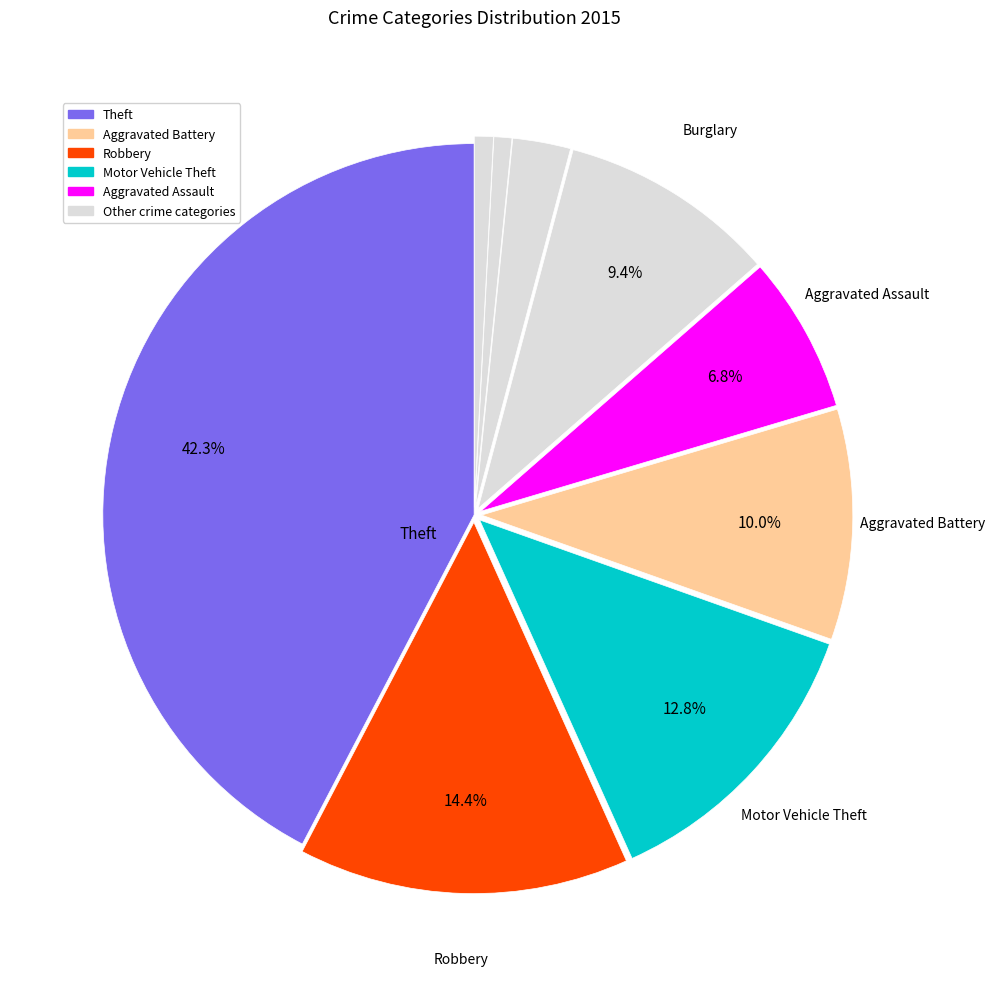

How many segments does this pie chart have?

9